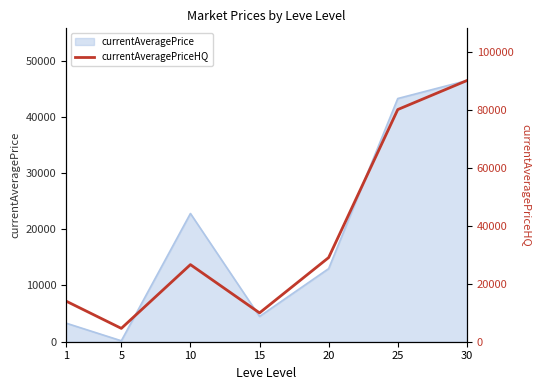

How many points are higher than both their immediate neighbors (excluding endpoints)?

1